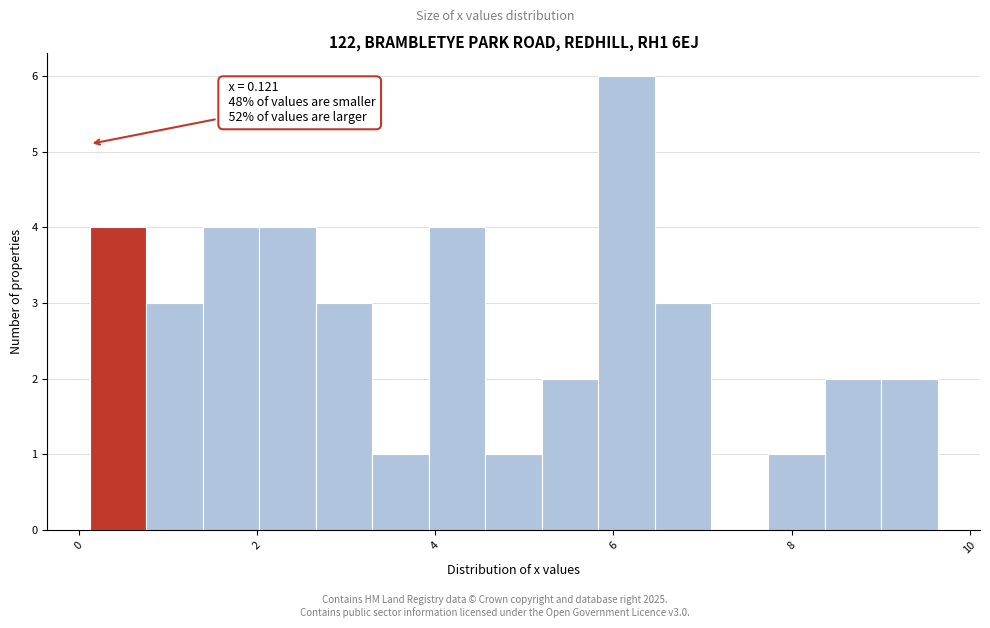

Around what value on the x-axis is the tallest bar? Give the approximate position of its centre, as read against the axis.

6.2